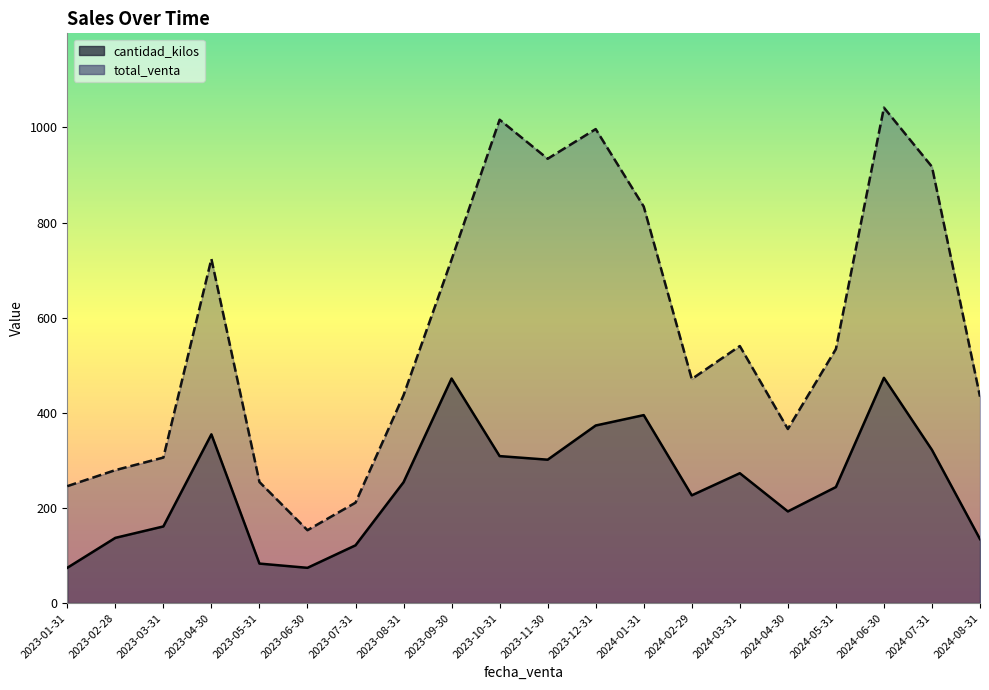

What is the smallest value displayed?

73.9